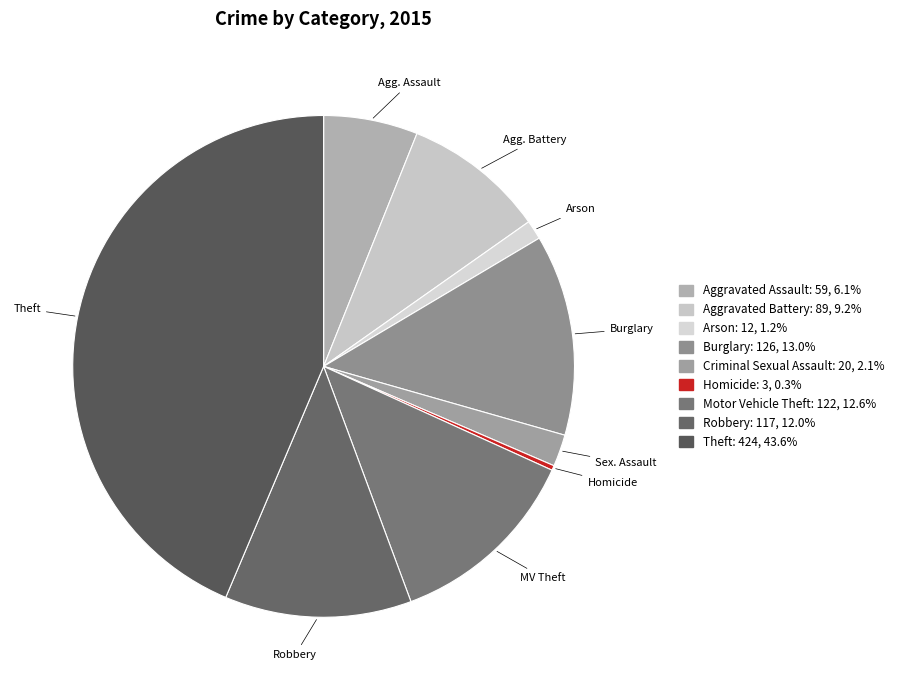

How many segments does this pie chart have?

9